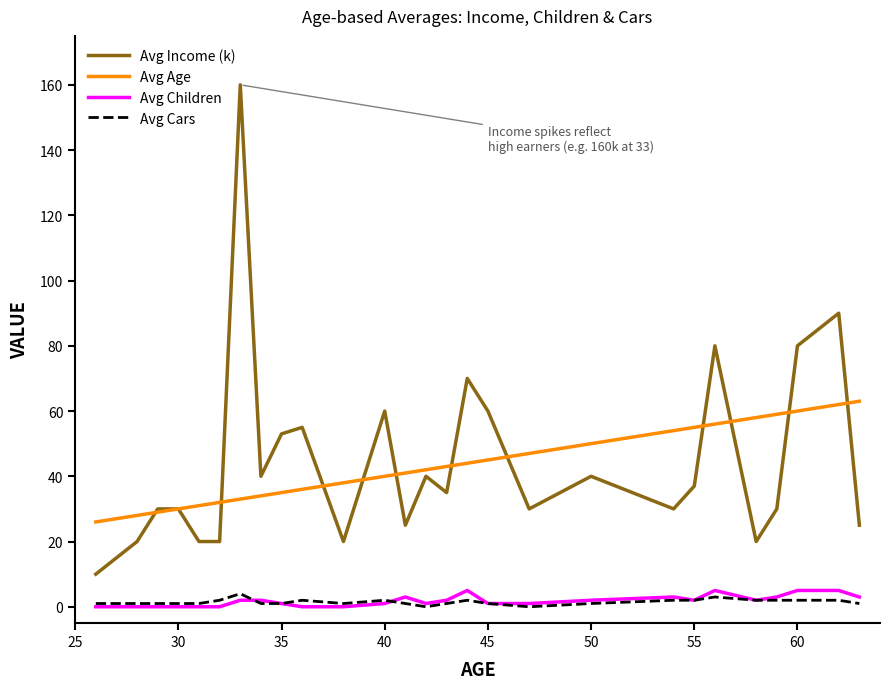

What is the lowest value of the Avg Income (k) series?

10